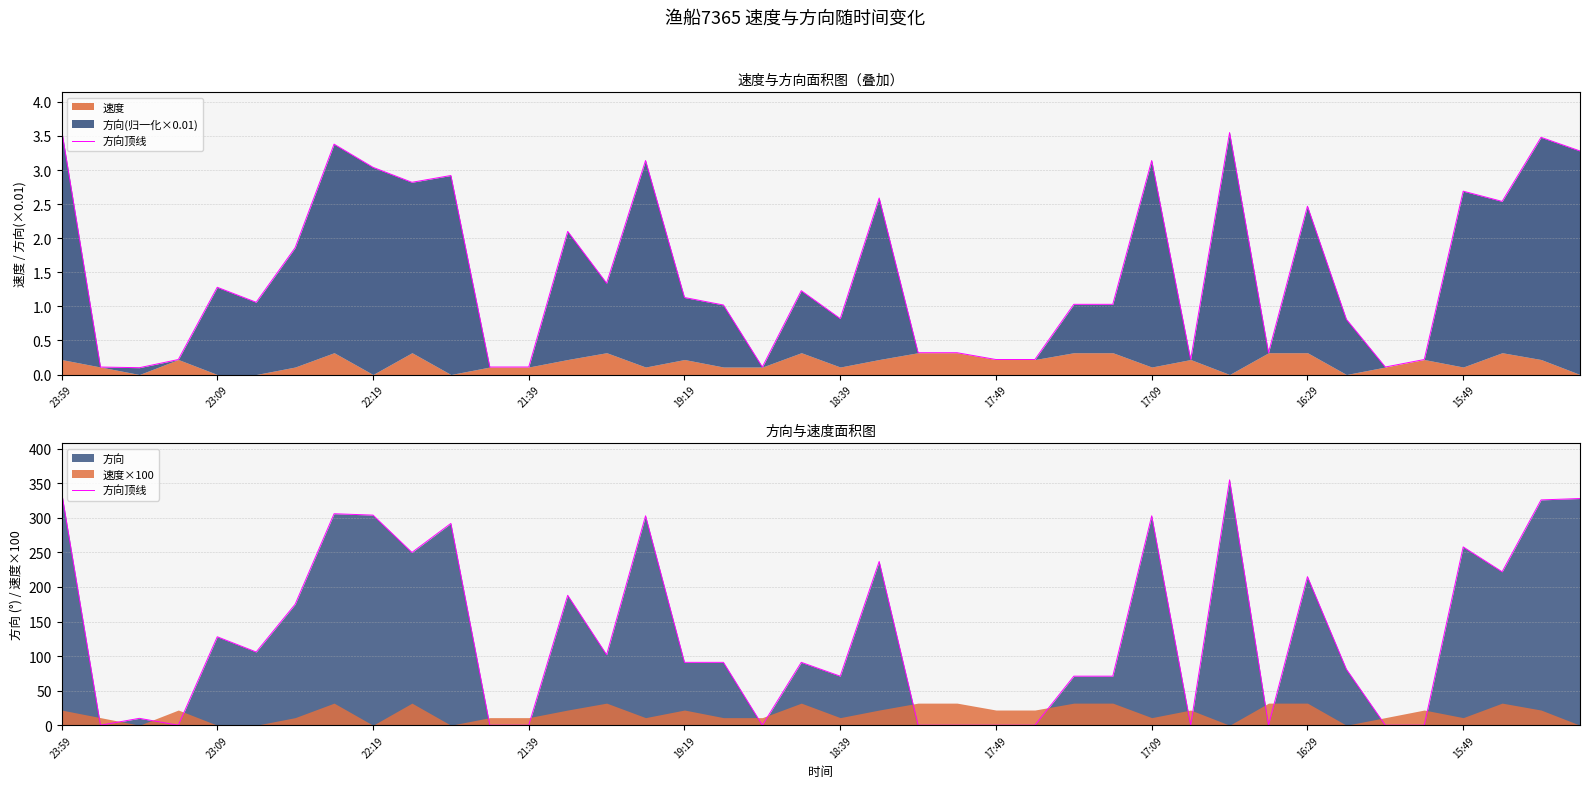

At which label does the data first exceed 91?

23:59